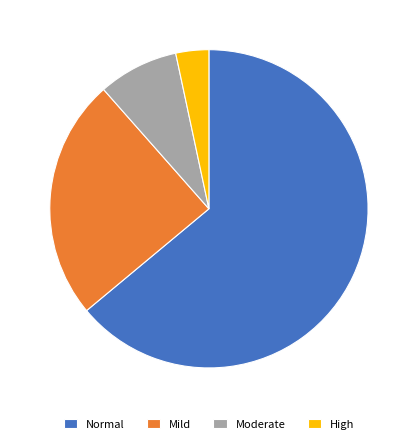

Which category accounts for the majority?

Normal